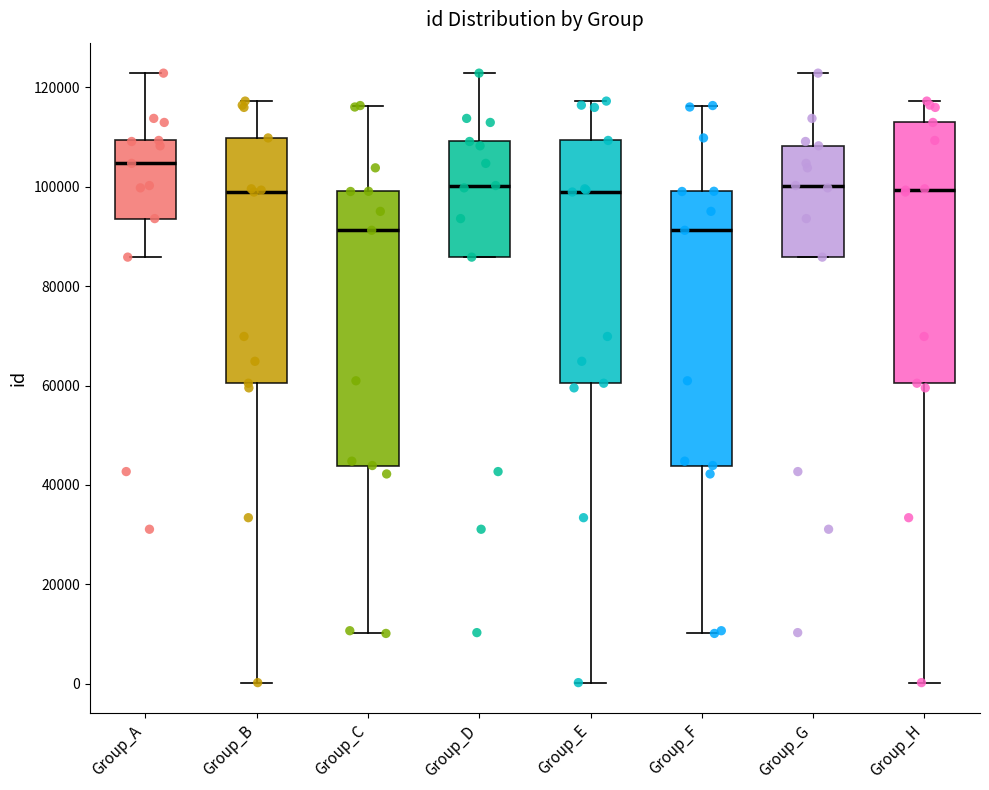

Reading left to right, read every box against the y-axis: the position of its median line, the range the box covers, and the ends of its whiskers. The values are not printed on the chart, so give them approximately, as read against the axis.

Group_A: median 104000, box 94000 to 110000, whiskers 86000 to 122000
Group_B: median 98000, box 60000 to 110000, whiskers 0 to 118000
Group_C: median 92000, box 44000 to 100000, whiskers 10000 to 116000
Group_D: median 100000, box 86000 to 110000, whiskers 86000 to 122000
Group_E: median 98000, box 60000 to 110000, whiskers 0 to 118000
Group_F: median 92000, box 44000 to 100000, whiskers 10000 to 116000
Group_G: median 100000, box 86000 to 108000, whiskers 86000 to 122000
Group_H: median 100000, box 60000 to 112000, whiskers 0 to 118000